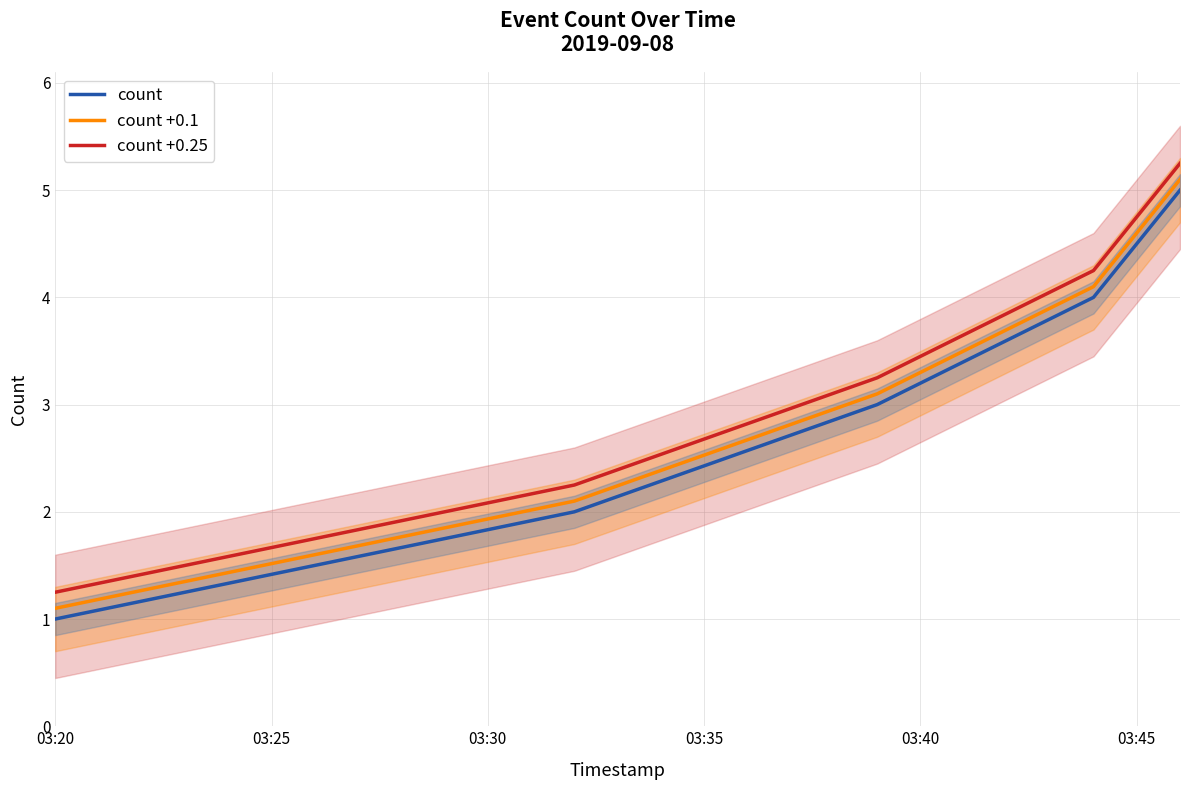

What is the difference between the maximum and minimum values in the count +0.1 series?

4.0